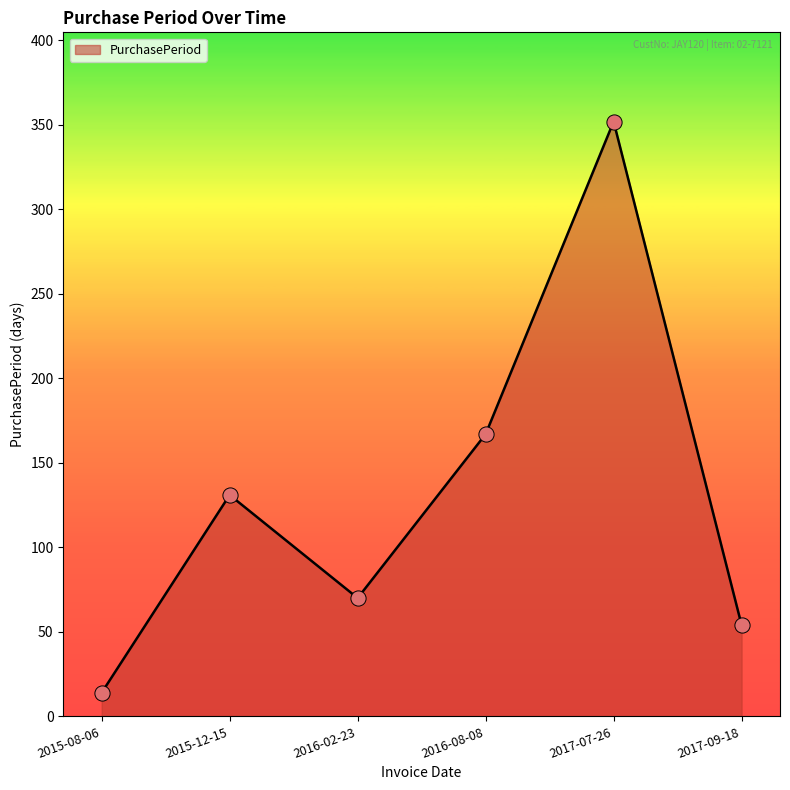

Which has a higher value, 2016-02-23 or 2015-08-06?

2016-02-23